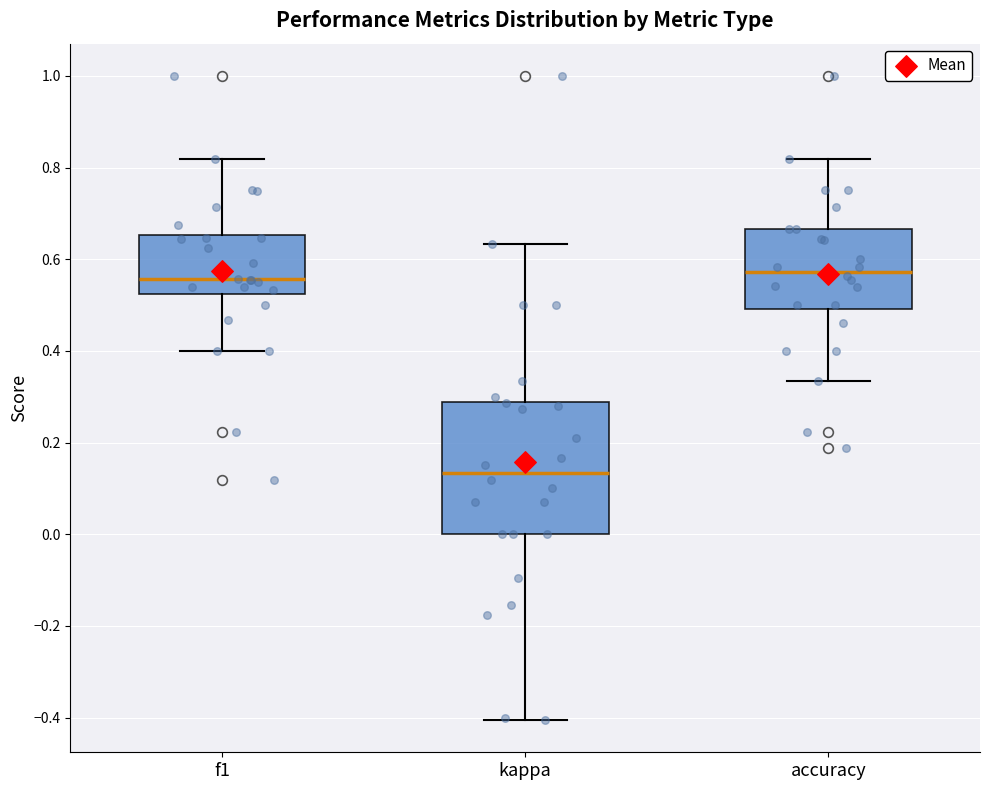

Where is the upper edge of the box for kappa on the y-axis? The values are not printed on the chart, so give them approximately, as read against the axis.

0.28